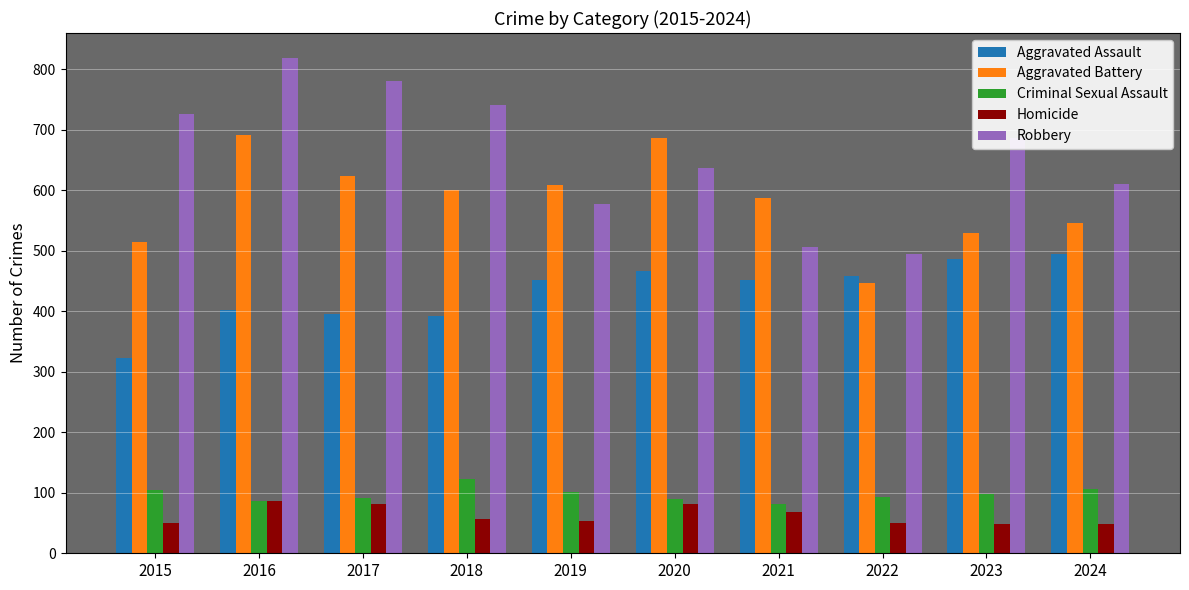

What is the smallest value displayed?

48